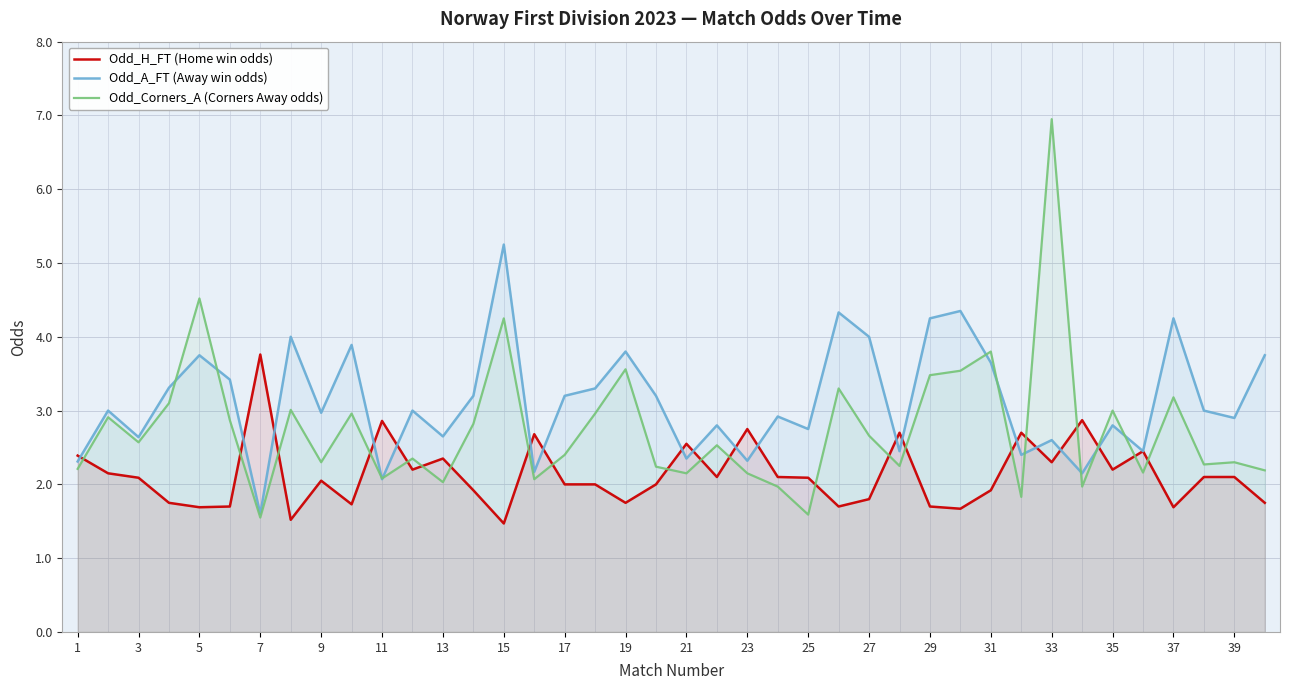

Which series has the largest total across all categories?

Odd_A_FT (Away win odds)